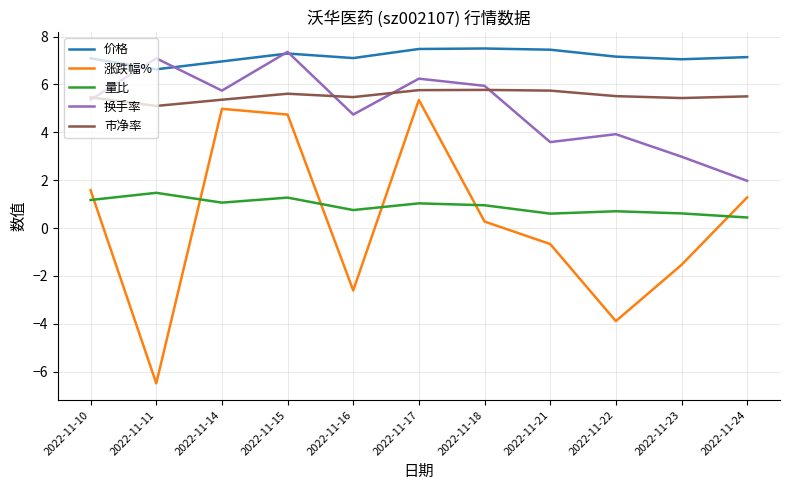

True or false: 市净率 and 价格 intersect in this chart.

False